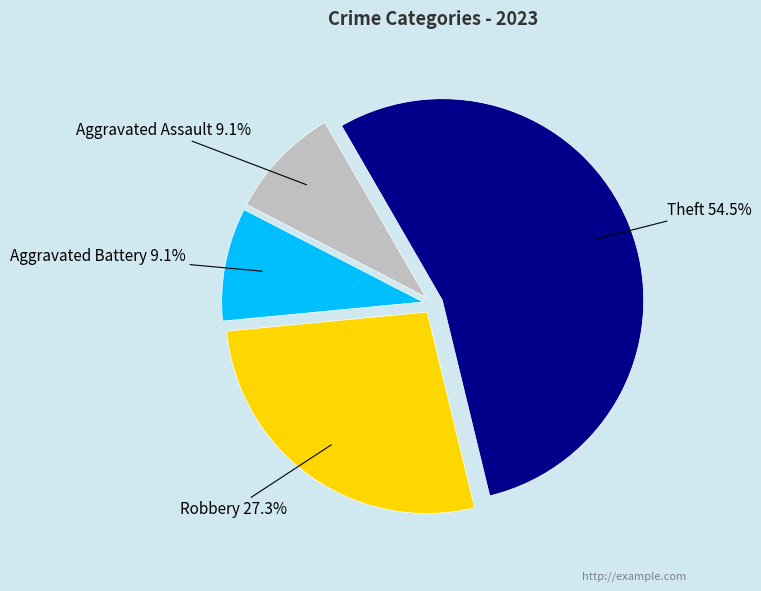

What percentage is the Robbery slice, to the nearest percent?

27%